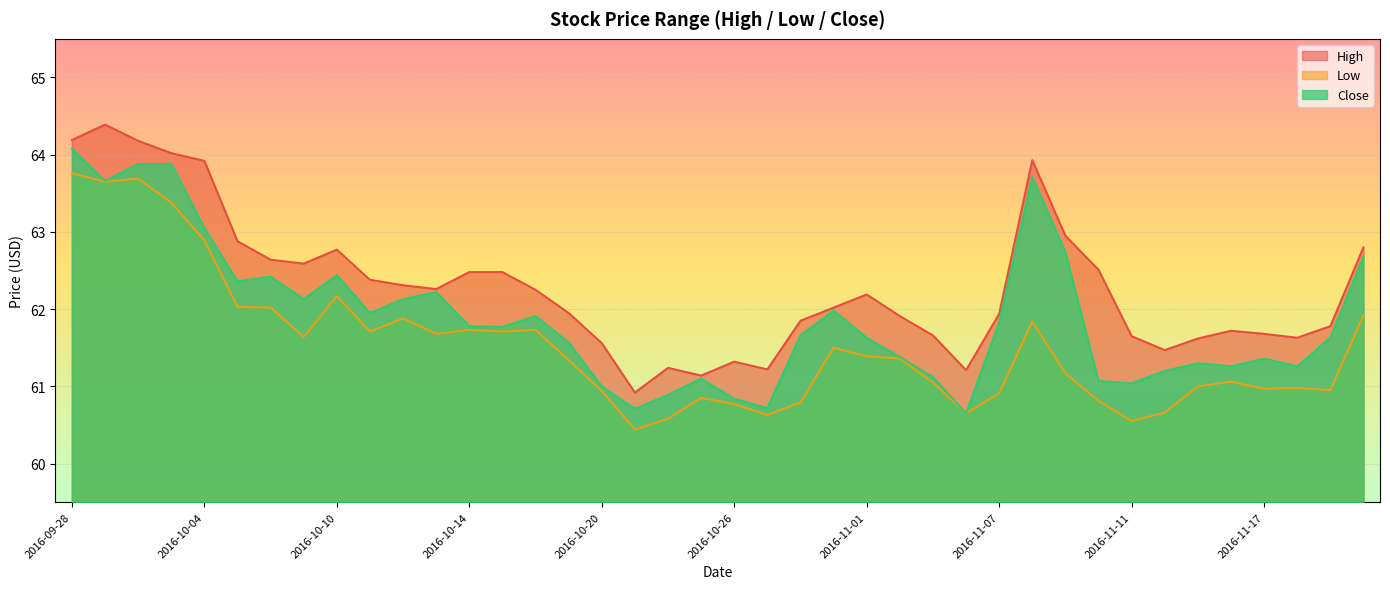

What is the spread (max minus min) of values at 2016-09-30?

0.5